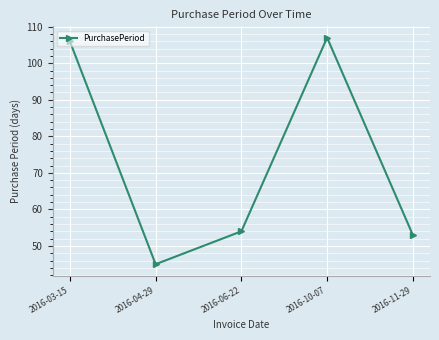

List the labels in order of value, smallest first.

2016-04-29, 2016-11-29, 2016-06-22, 2016-03-15, 2016-10-07